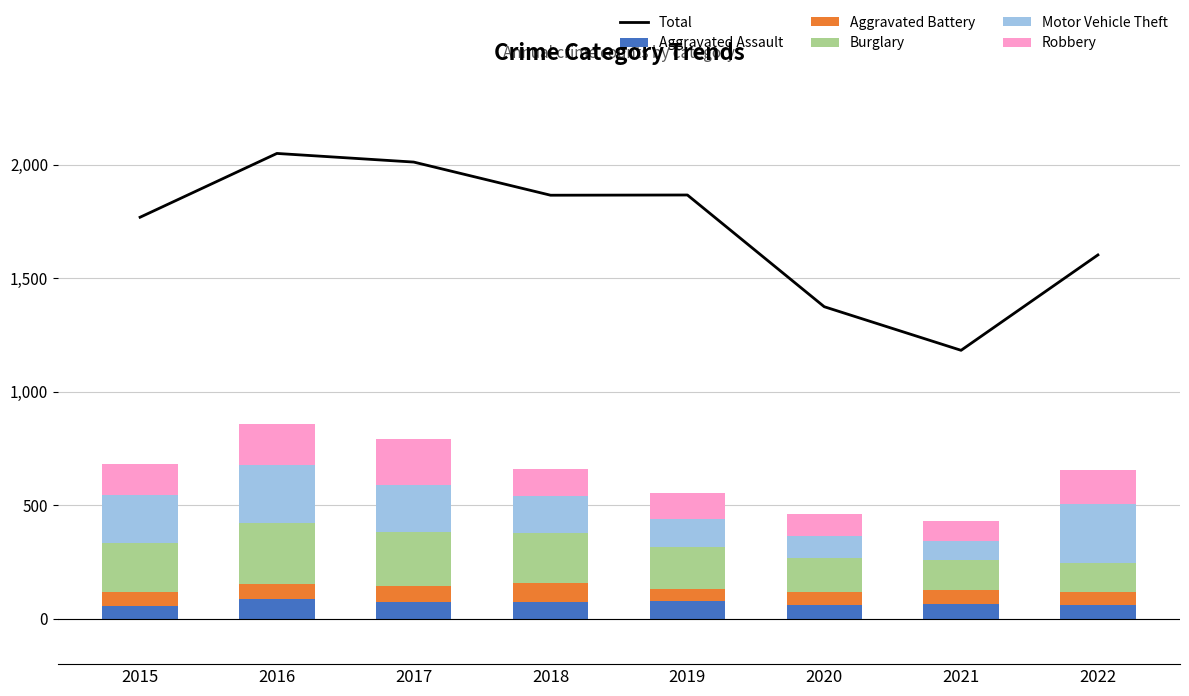

At how many categories does at least one series exceed 1324?

7